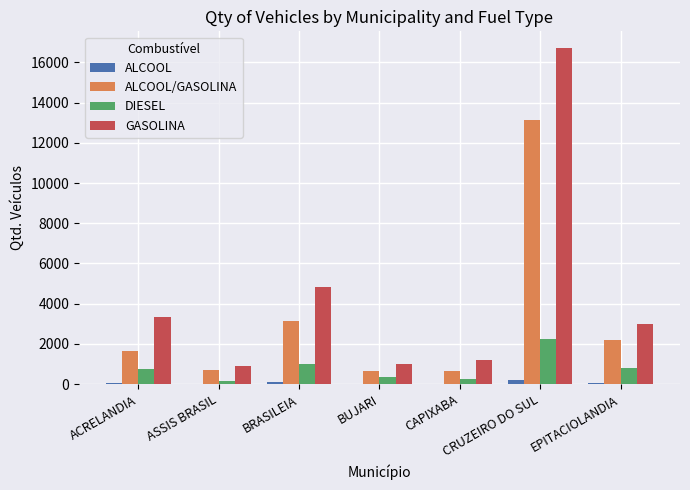

Is the value of ALCOOL/GASOLINA at ASSIS BRASIL greater than the value of GASOLINA at EPITACIOLANDIA?

No